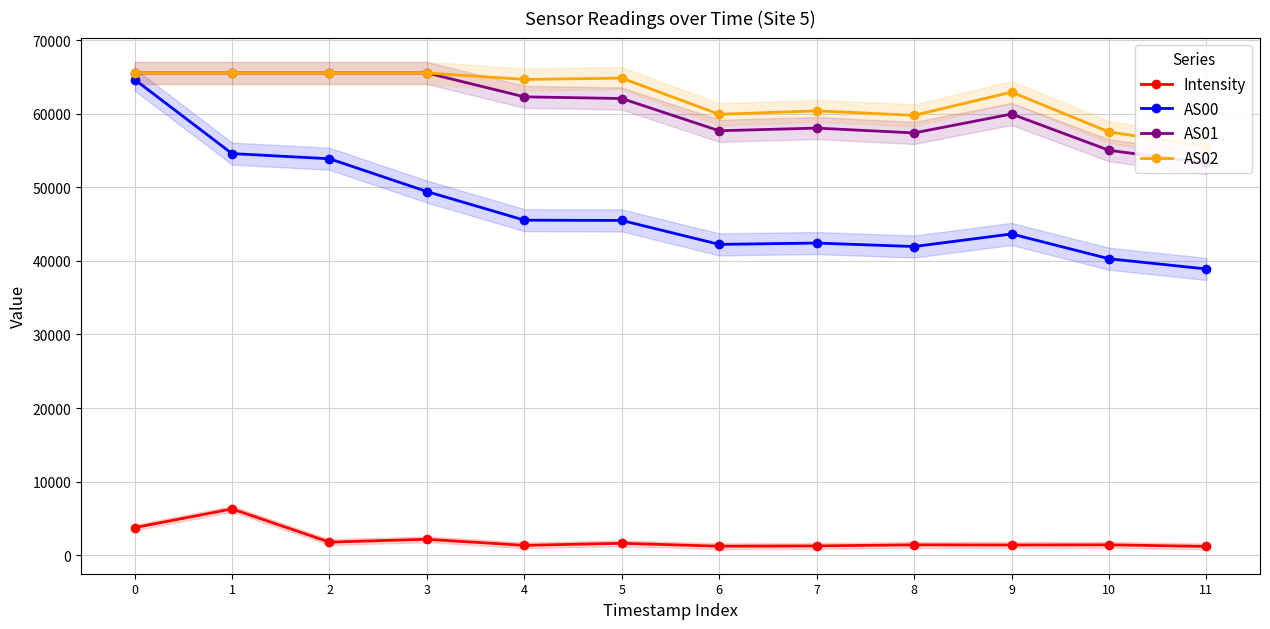

What is the value of the AS01 point at the 12th from the left?

53269.0